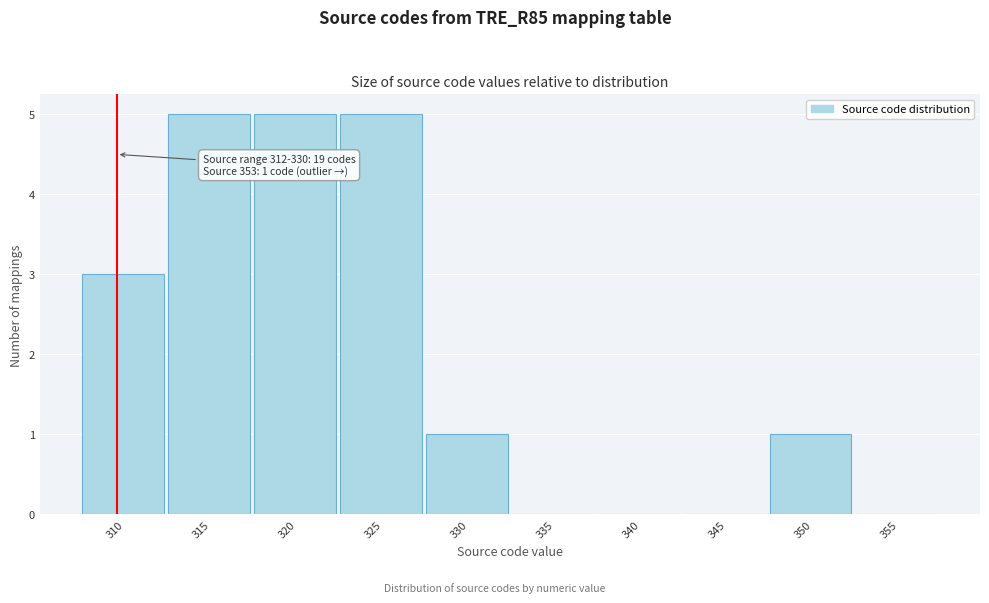

Reading right to left, what are all the values shown in this chart?

355=0	350=1	345=0	340=0	335=0	330=1	325=5	320=5	315=5	310=3